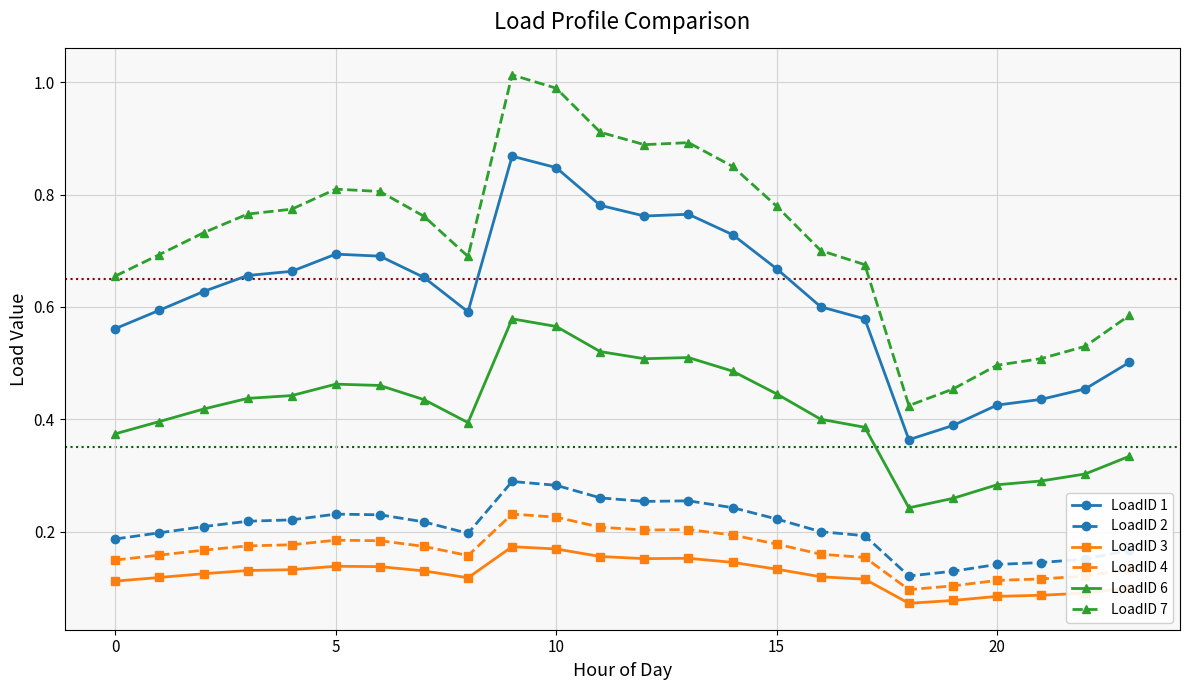

List the series in order of their peak value, lowest first.

LoadID 3, LoadID 4, LoadID 2, LoadID 6, LoadID 1, LoadID 7